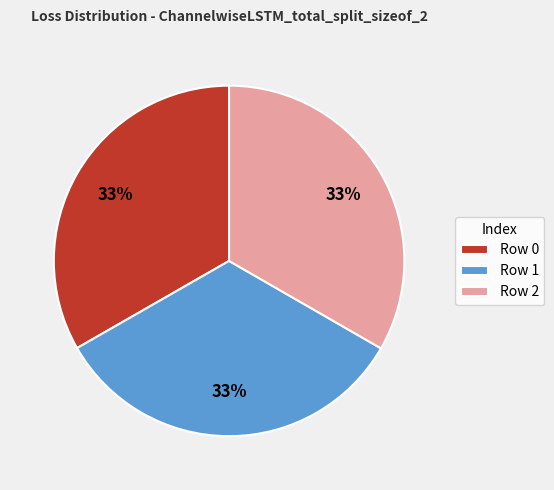

How many segments does this pie chart have?

3